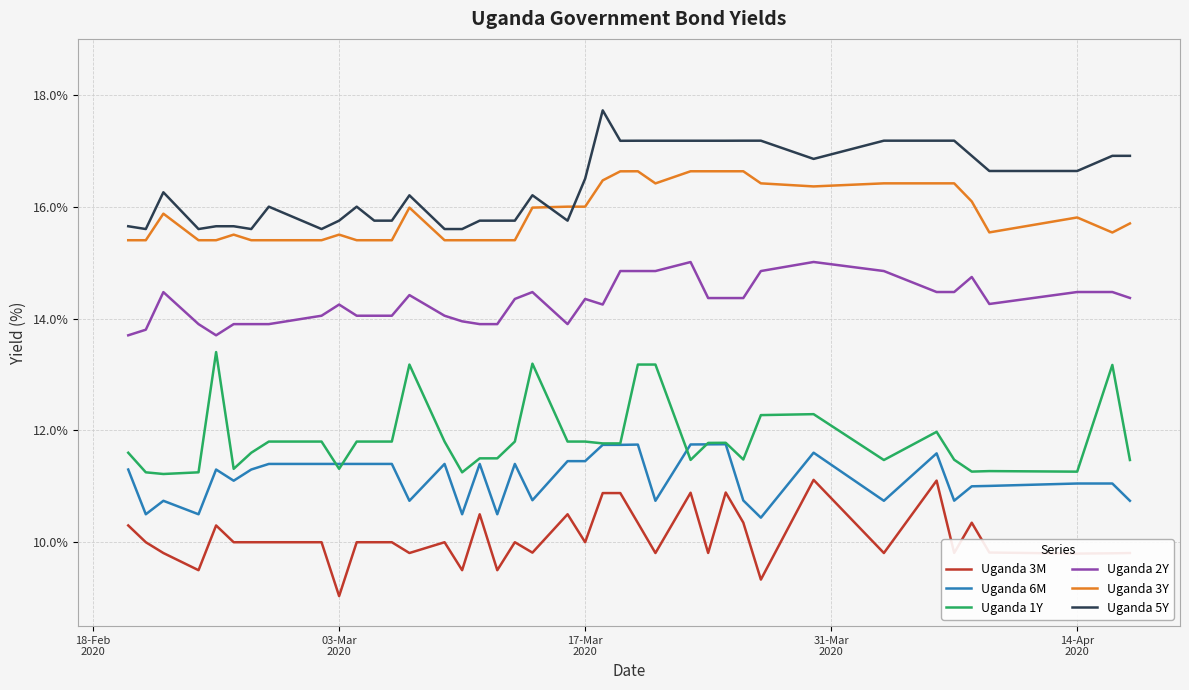

List the series in order of their peak value, highest first.

Uganda 5Y, Uganda 3Y, Uganda 2Y, Uganda 1Y, Uganda 6M, Uganda 3M